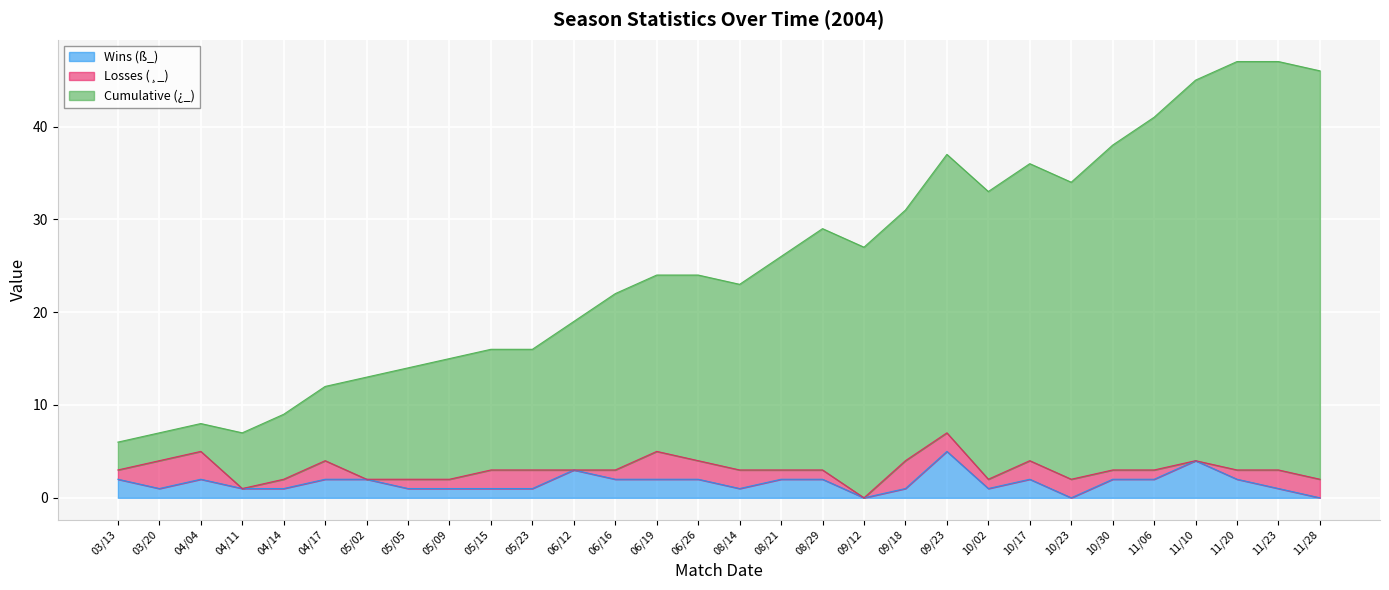

Is it true that Wins (ß_) equals 1 at 04/11?

True